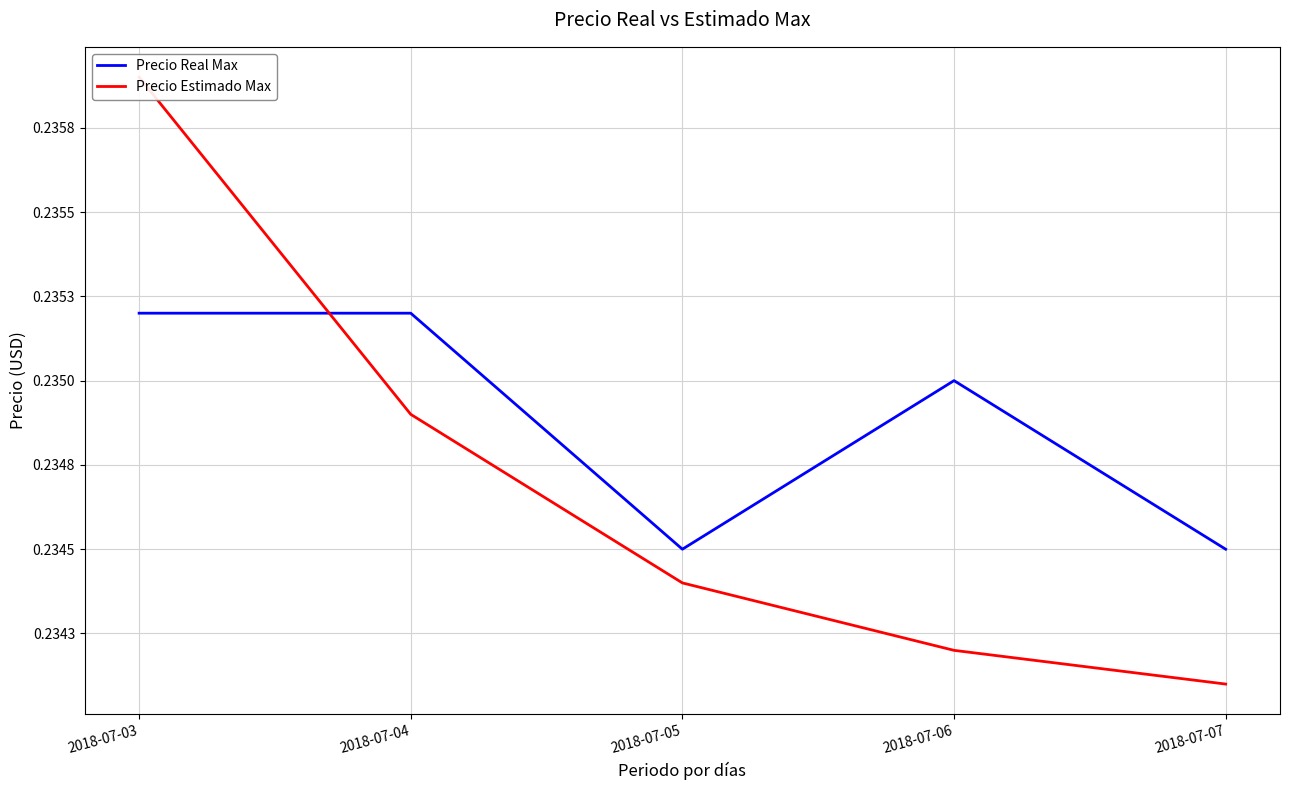

How many data points does each series have?

5